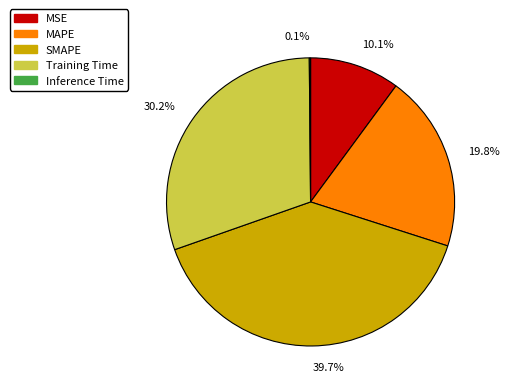

Combined, do MSE and Training Time account for over 50%?

No